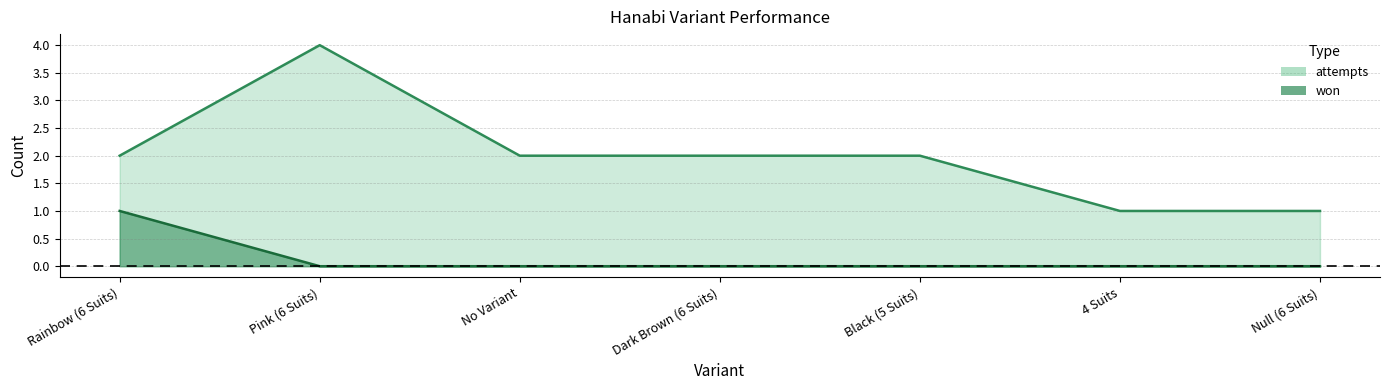

List the series in order of their peak value, lowest first.

won, attempts